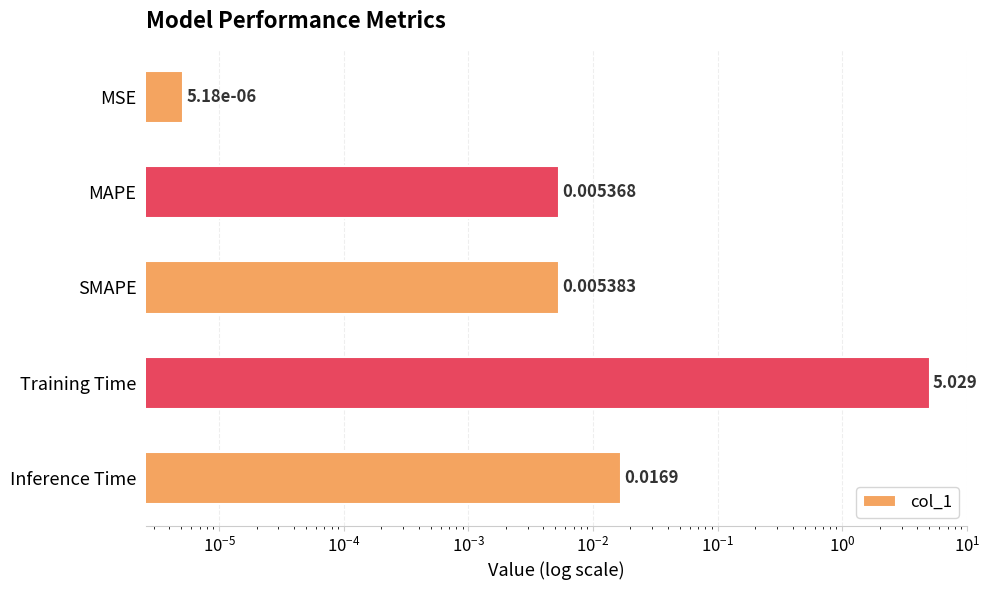

Reading left to right, extract all data points from this chart.

0.0	0.0	0.0	5.0	0.0